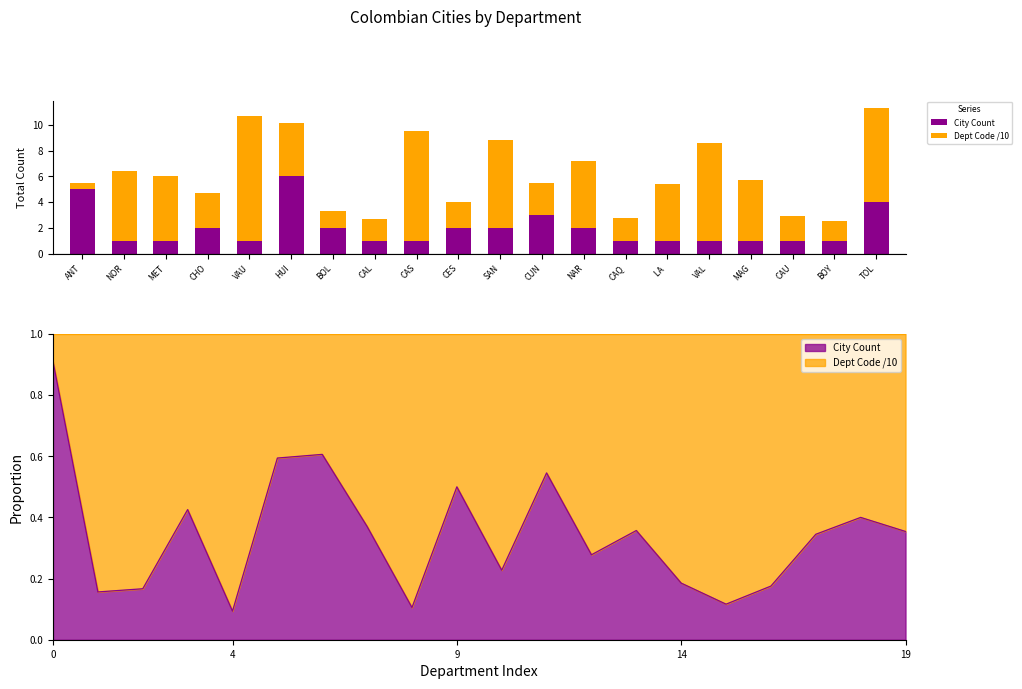

What are all the series names shown in the legend?

City Count, Dept Code /10